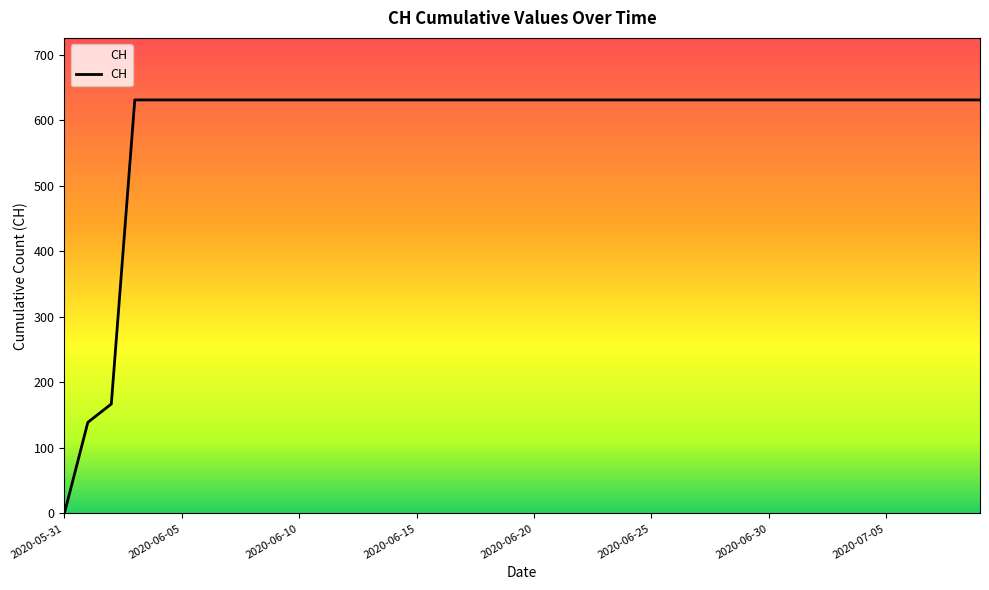

What is the sum of all values?

23653